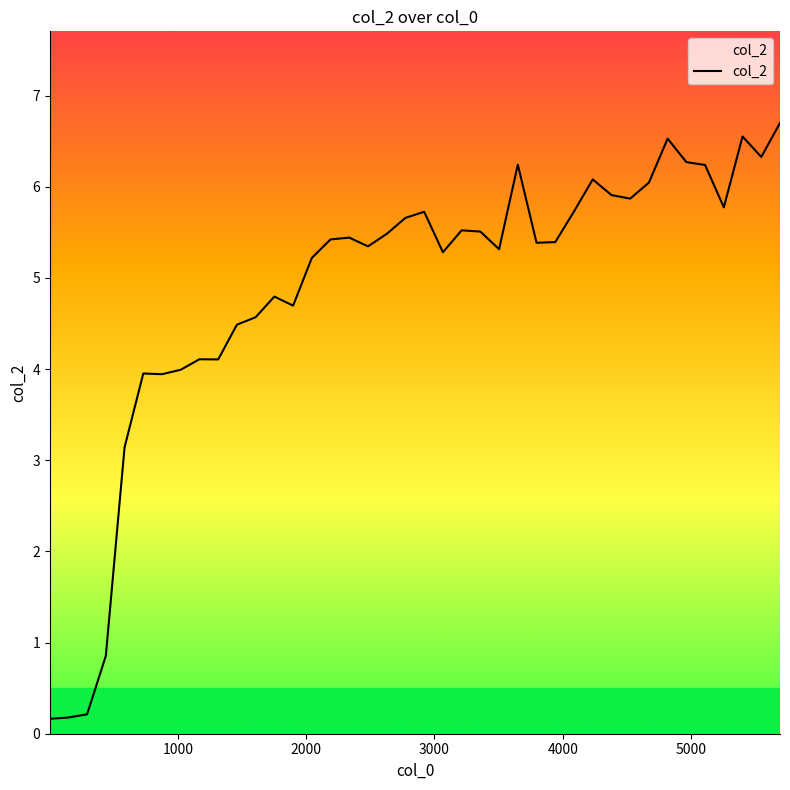

What is the maximum value shown in the chart?

6.7